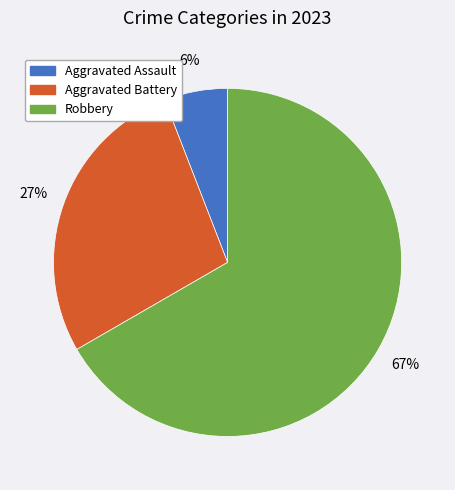

Is there a majority slice in this chart?

Yes